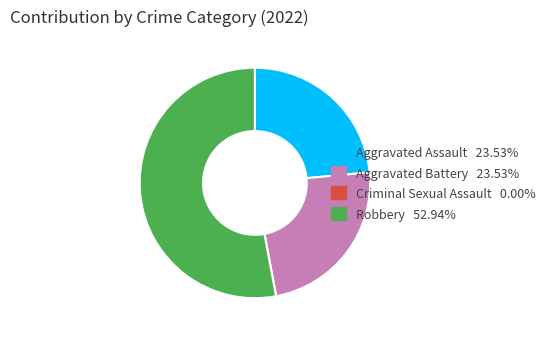

What is the majority slice?

Robbery